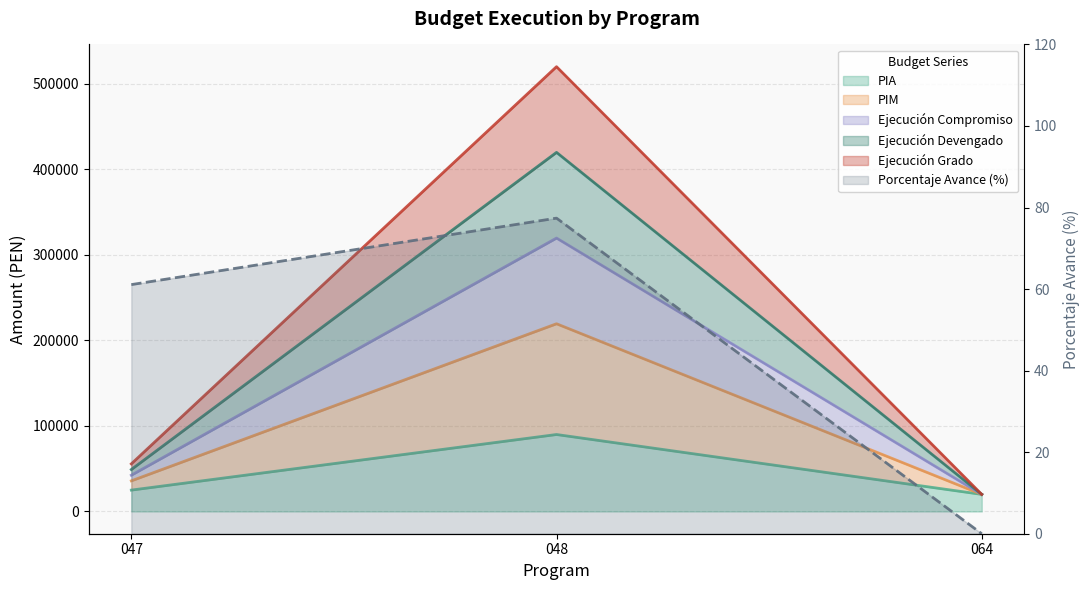

Which has a higher value, 047 or 064?

047